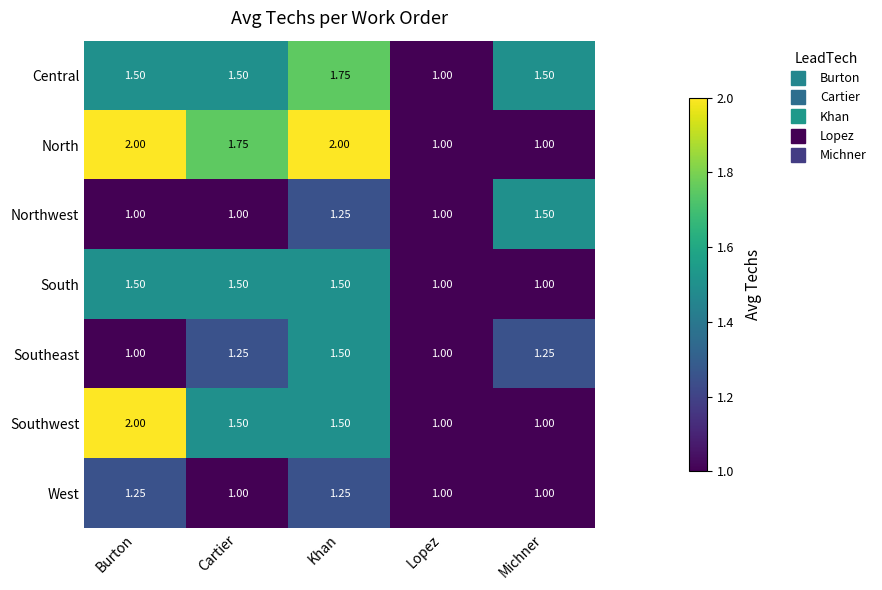

Which series has the largest total across all categories?

North